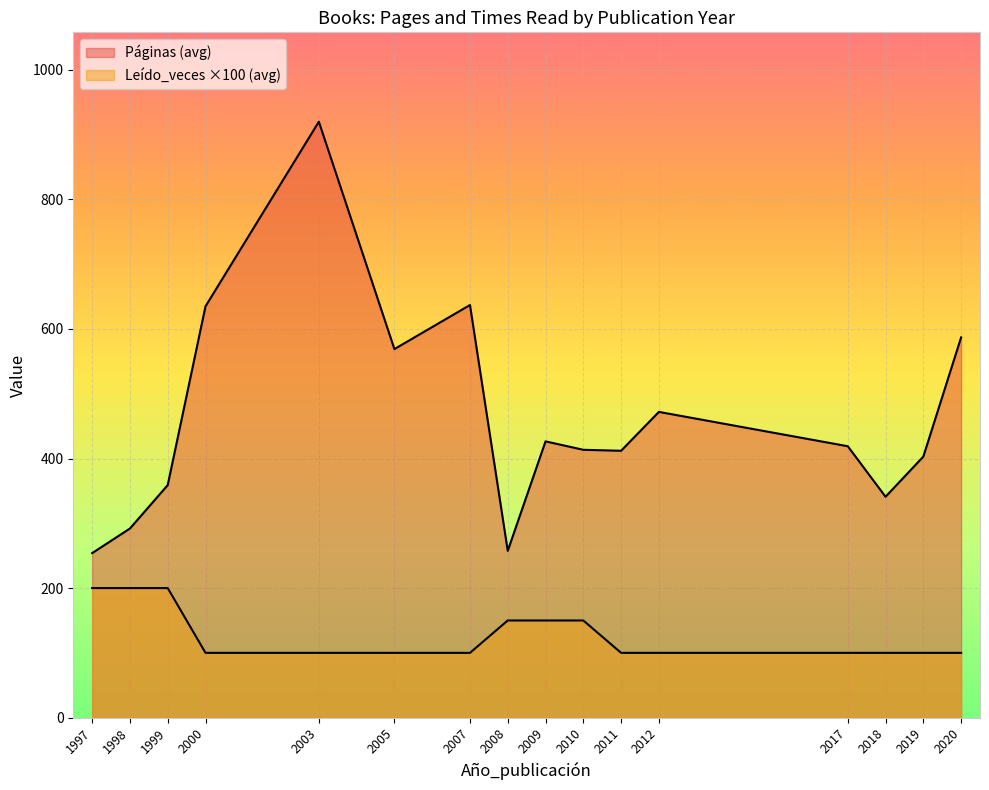

True or false: Páginas has a value of 969 at 2000.

False